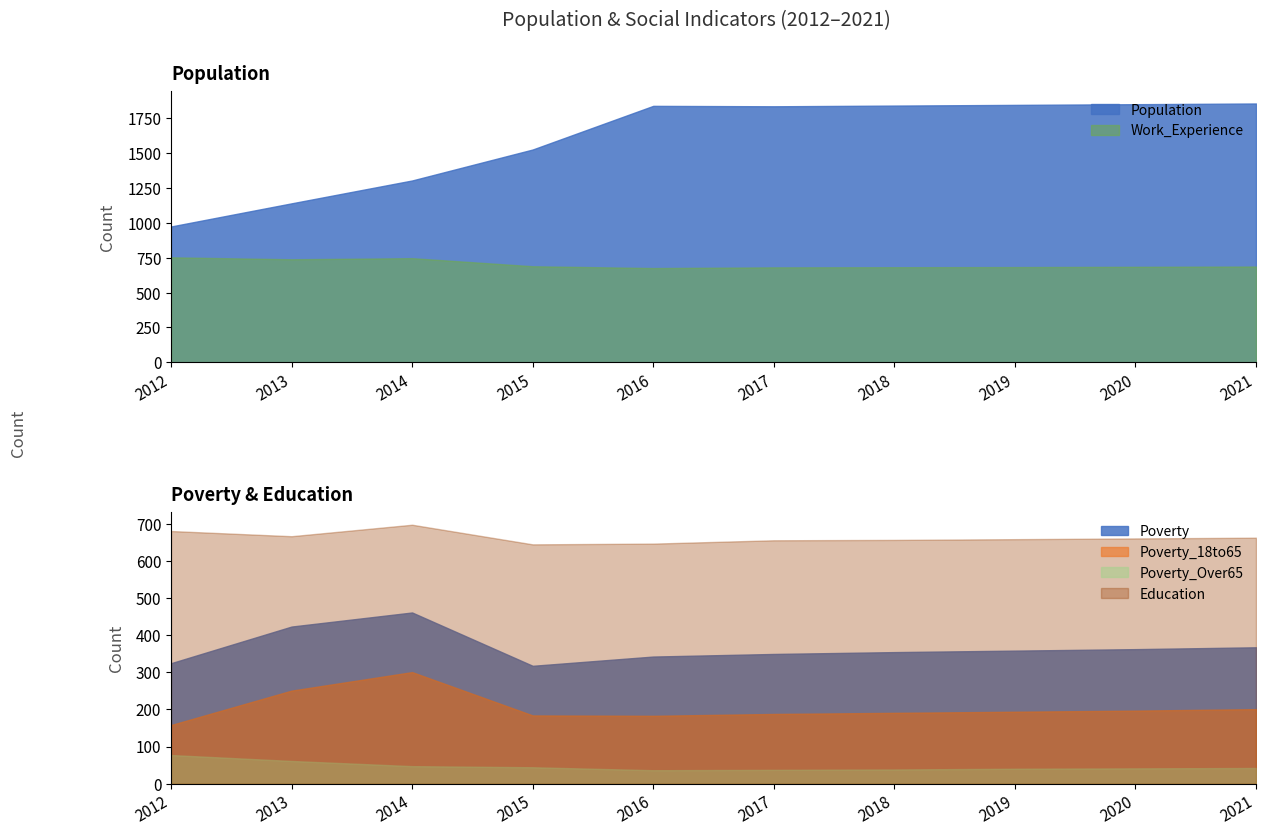

True or false: Poverty_18to65 has a value of 184 at 2015.

True